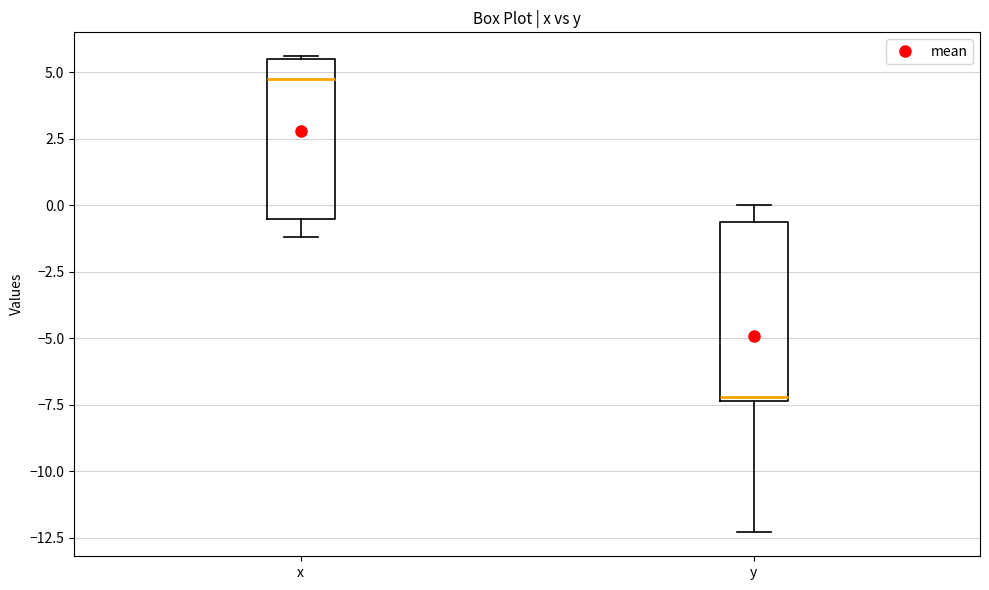

Which box has the lowest median line?

y